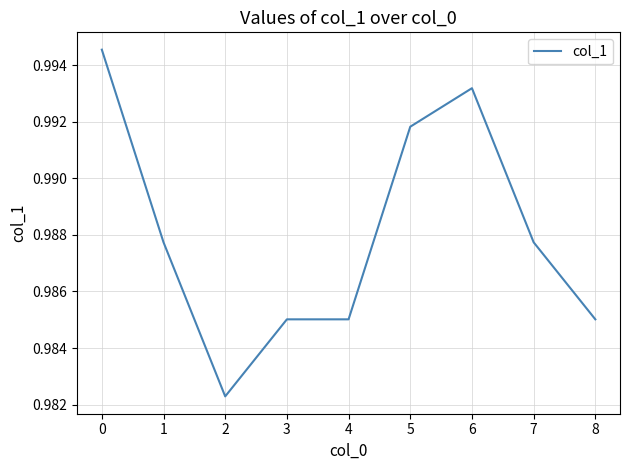

Is it true that the value at 5 is 1.7?

False